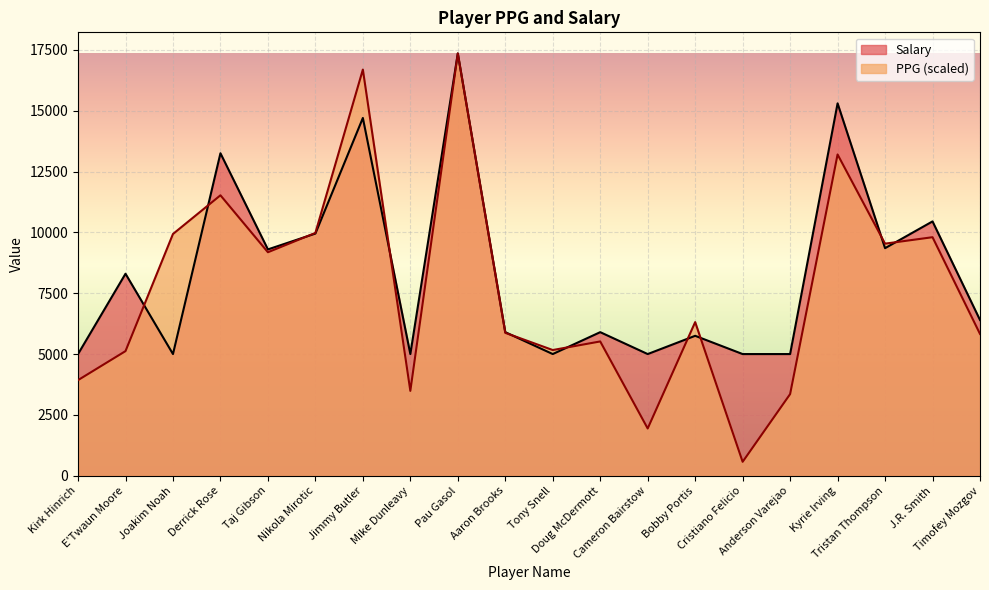

How many times do PPG and Salary cross each other?

10